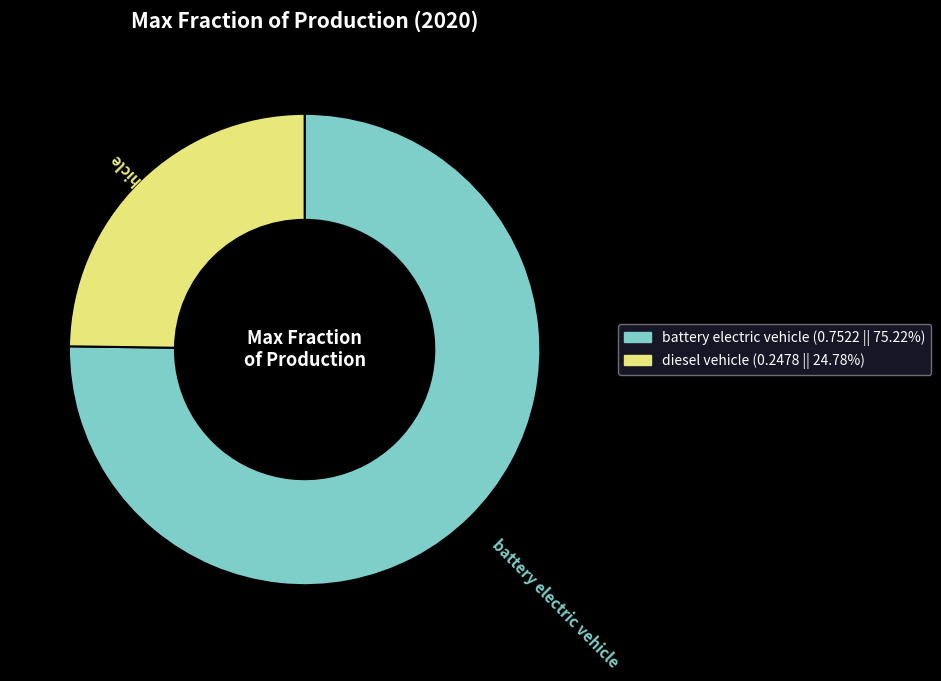

Combined, do diesel vehicle and battery electric vehicle account for over 50%?

Yes